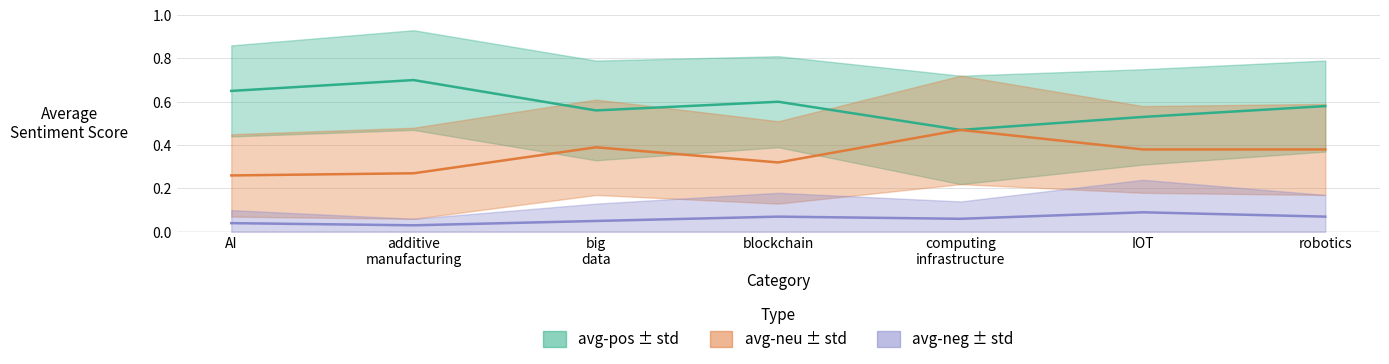

Between AI and IOT, which series saw the biggest shift?

avg-neu